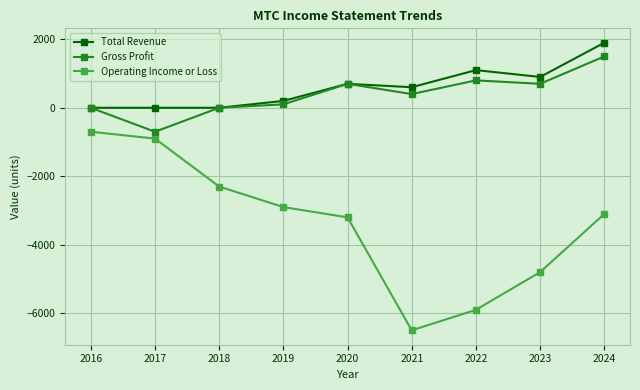

What is the sum of all Total Revenue values?

5400